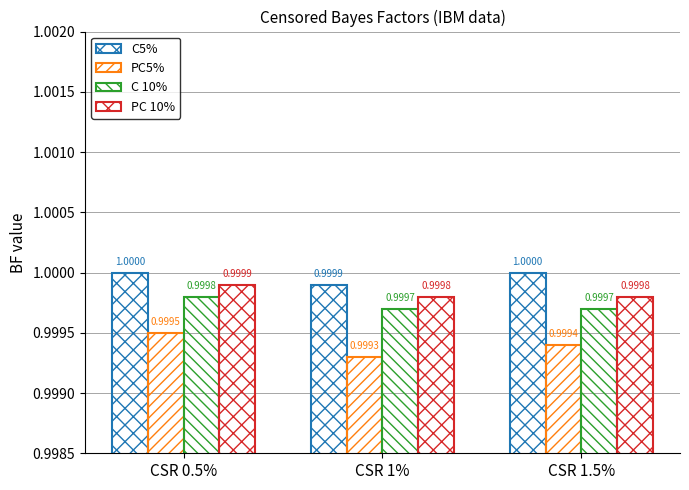

Rank the categories by C 10% value from highest to lowest.

CSR 0.5%, CSR 1%, CSR 1.5%